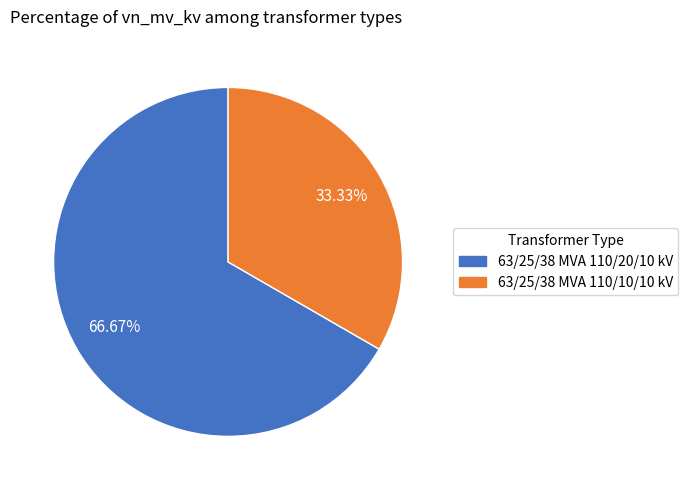

The 63/25/38 MVA 110/10/10 kV slice represents 33% of the pie. True or false?

True